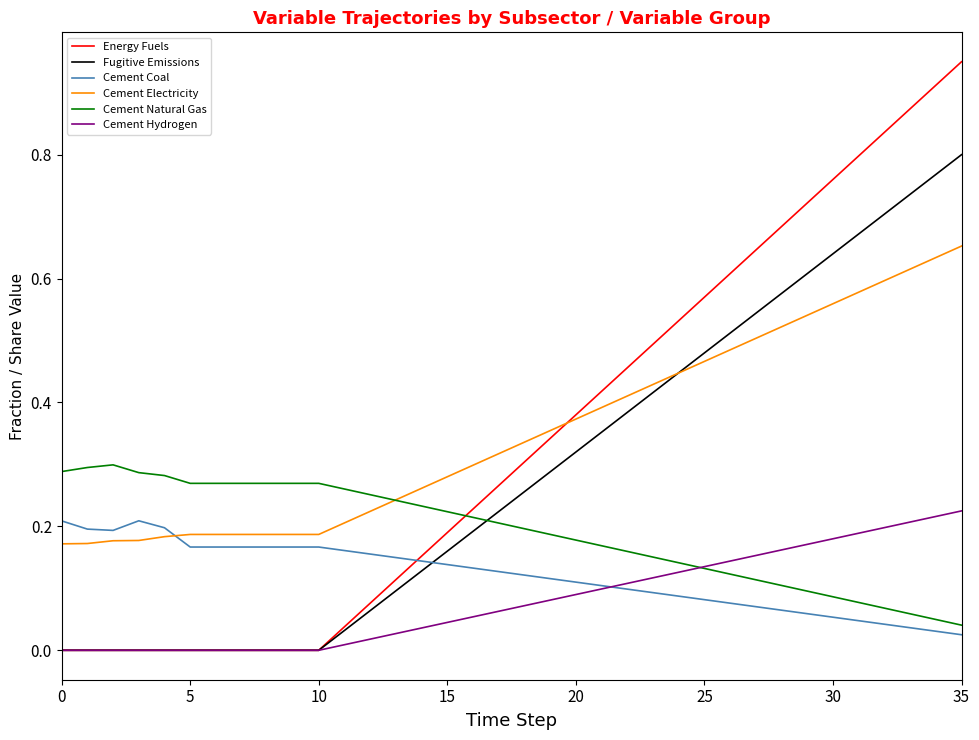

How many lines are shown in the chart?

6